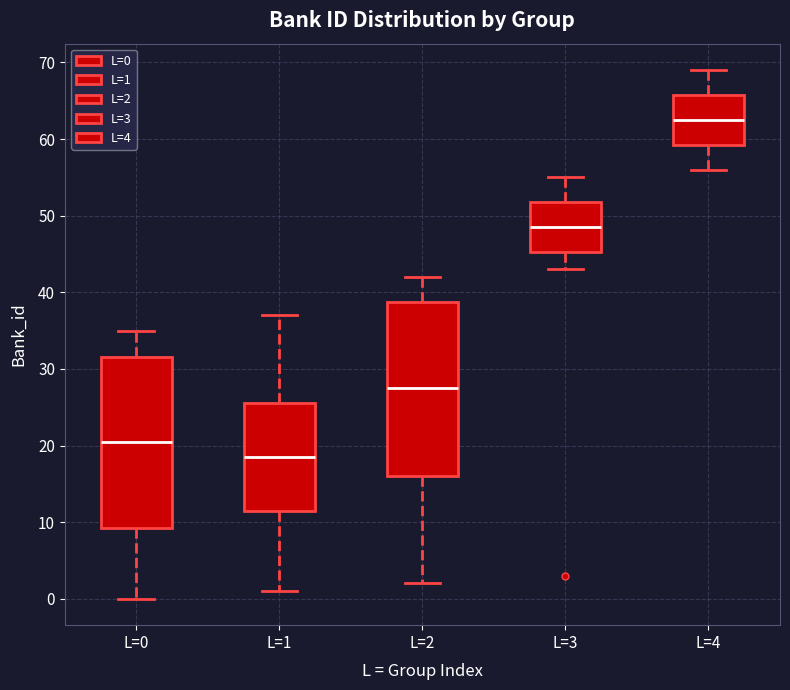

Reading left to right, read every box against the y-axis: the position of its median line, the range the box covers, and the ends of its whiskers. The values are not printed on the chart, so give them approximately, as read against the axis.

L=0: median 21, box 9 to 32, whiskers 0 to 35
L=1: median 19, box 12 to 26, whiskers 1 to 37
L=2: median 28, box 16 to 39, whiskers 2 to 42
L=3: median 49, box 45 to 52, whiskers 43 to 55
L=4: median 63, box 59 to 66, whiskers 56 to 69